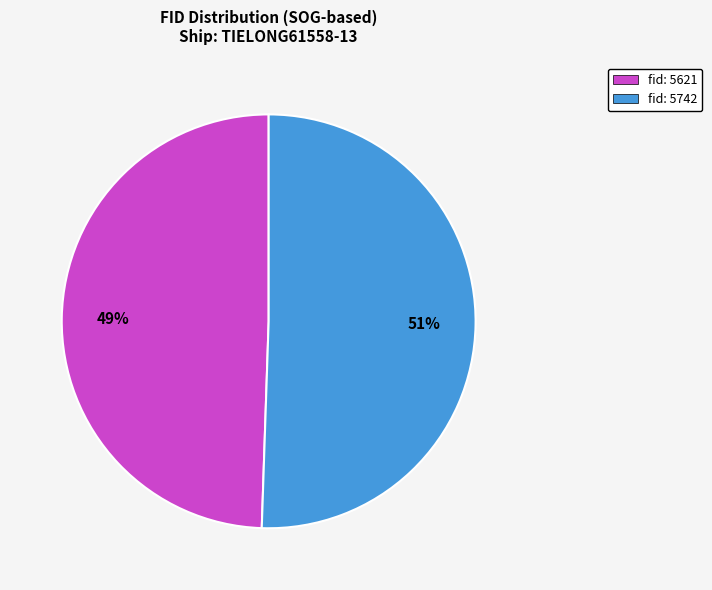

What is the ratio of the value at fid: 5621 to the value at fid: 5742?

1.0